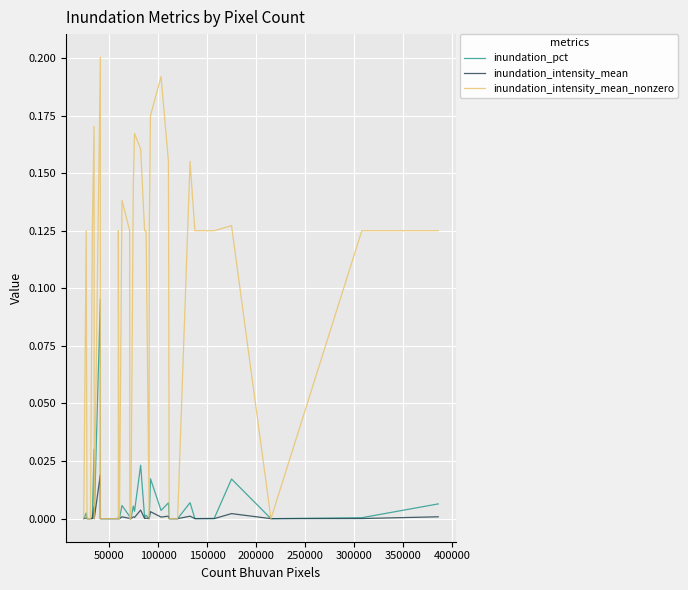

List the series in order of their peak value, highest first.

inundation_intensity_mean_nonzero, inundation_pct, inundation_intensity_mean